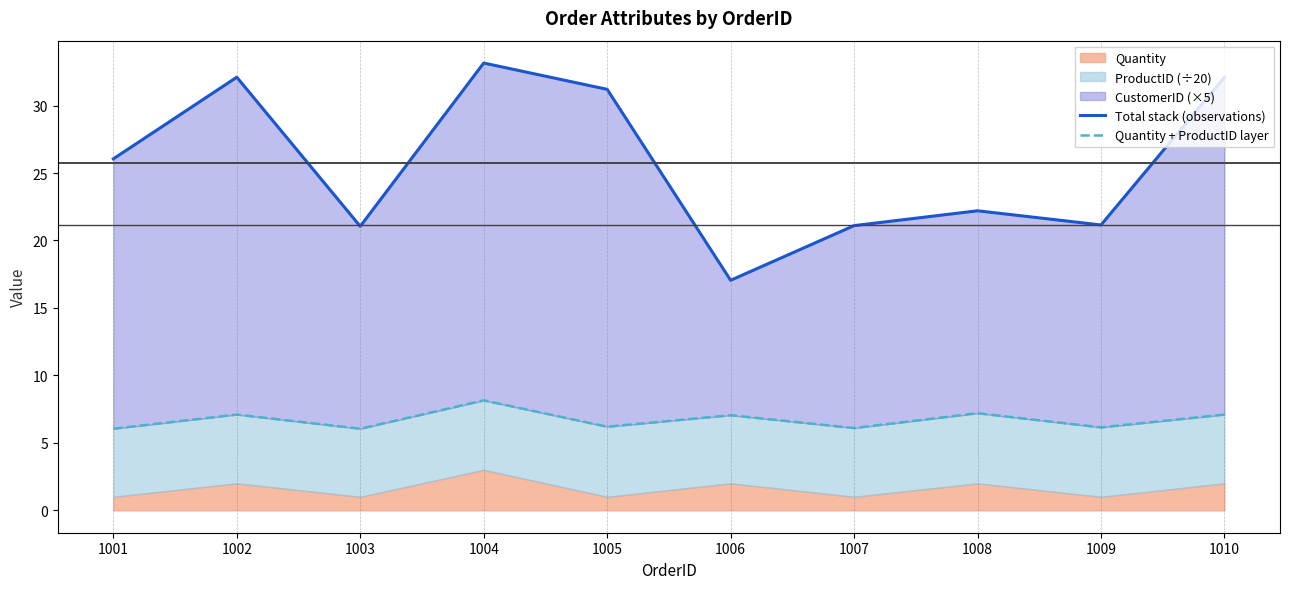

What is the value of the Quantity + ProductID layer point at the 5th from the left?

6.2